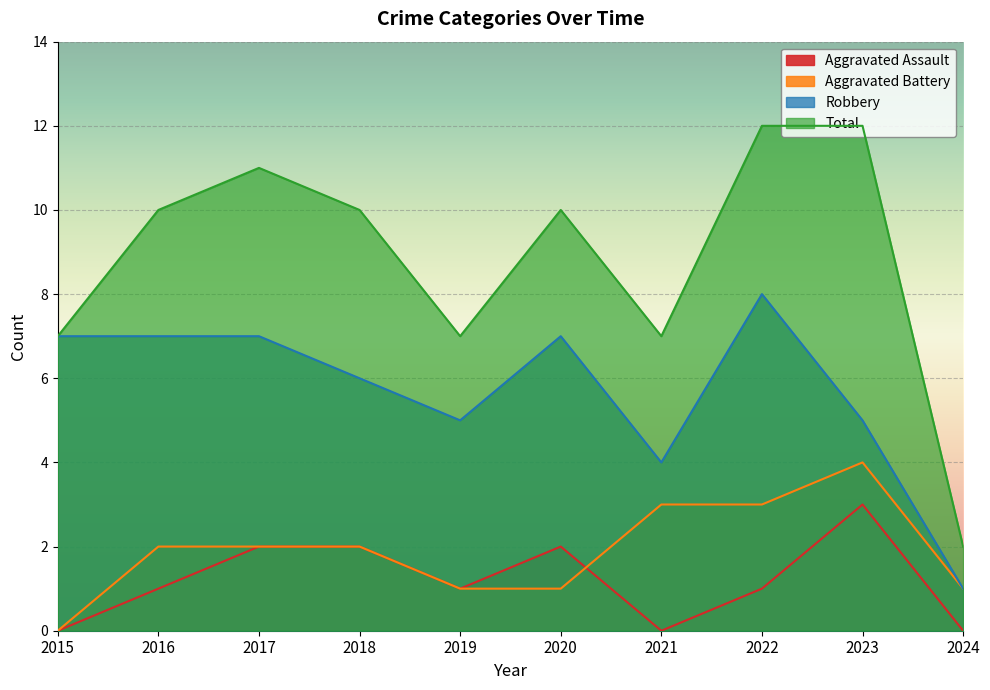

How many data points in Robbery are above 7?

1